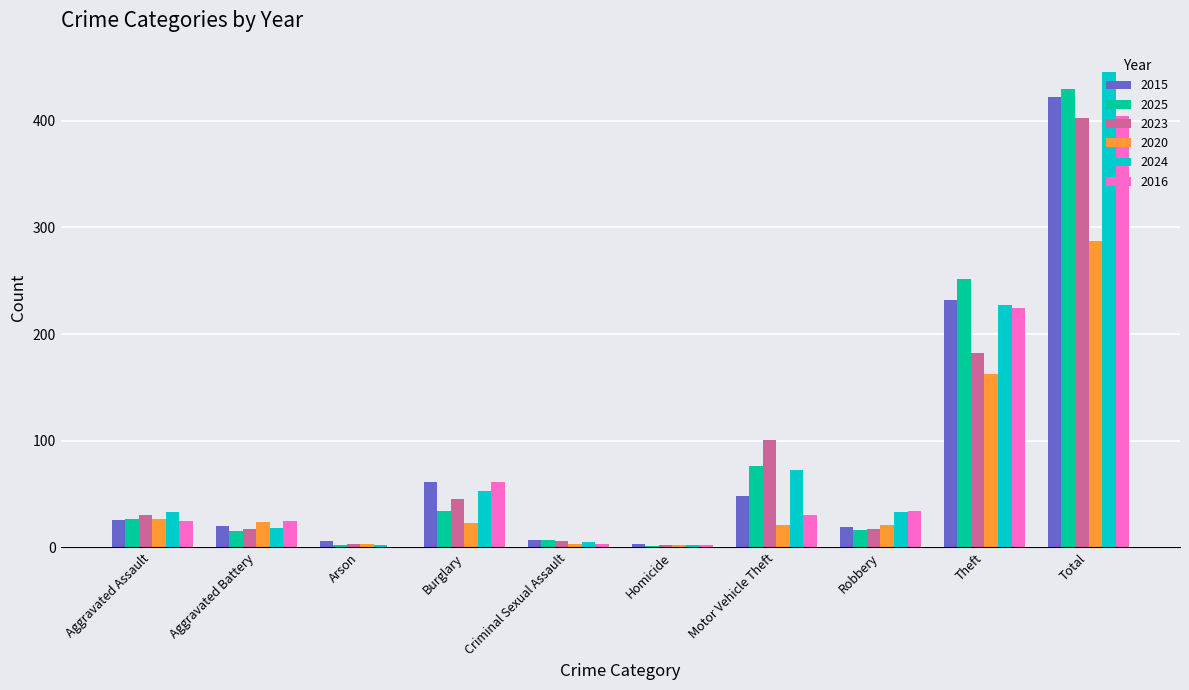

Where is 2025 nearest to the value 215?

Theft